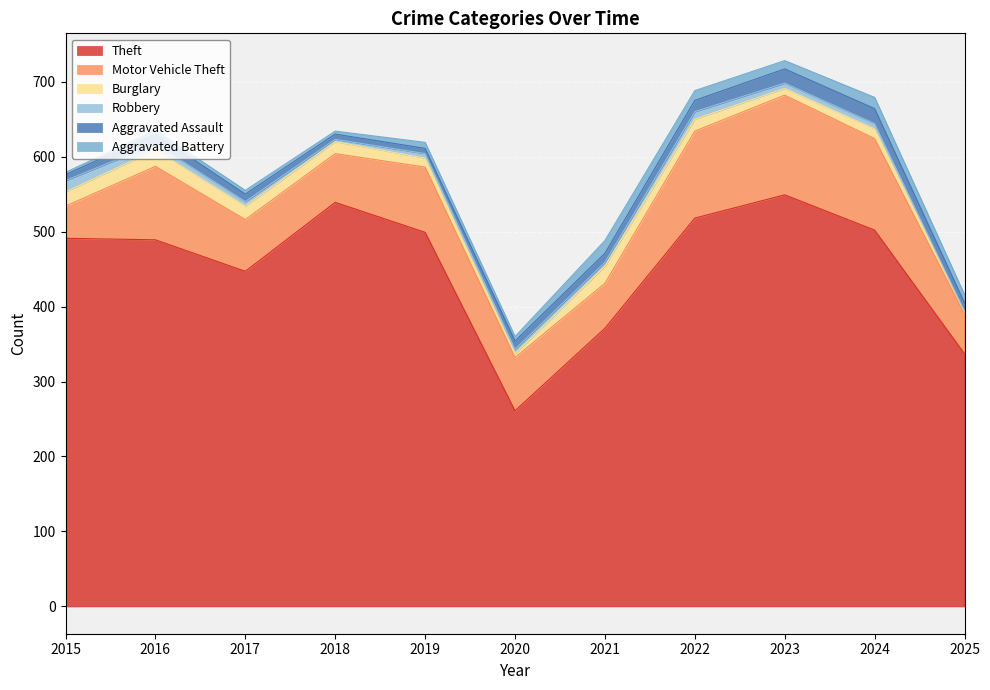

True or false: Robbery and Motor Vehicle Theft cross at least once.

False